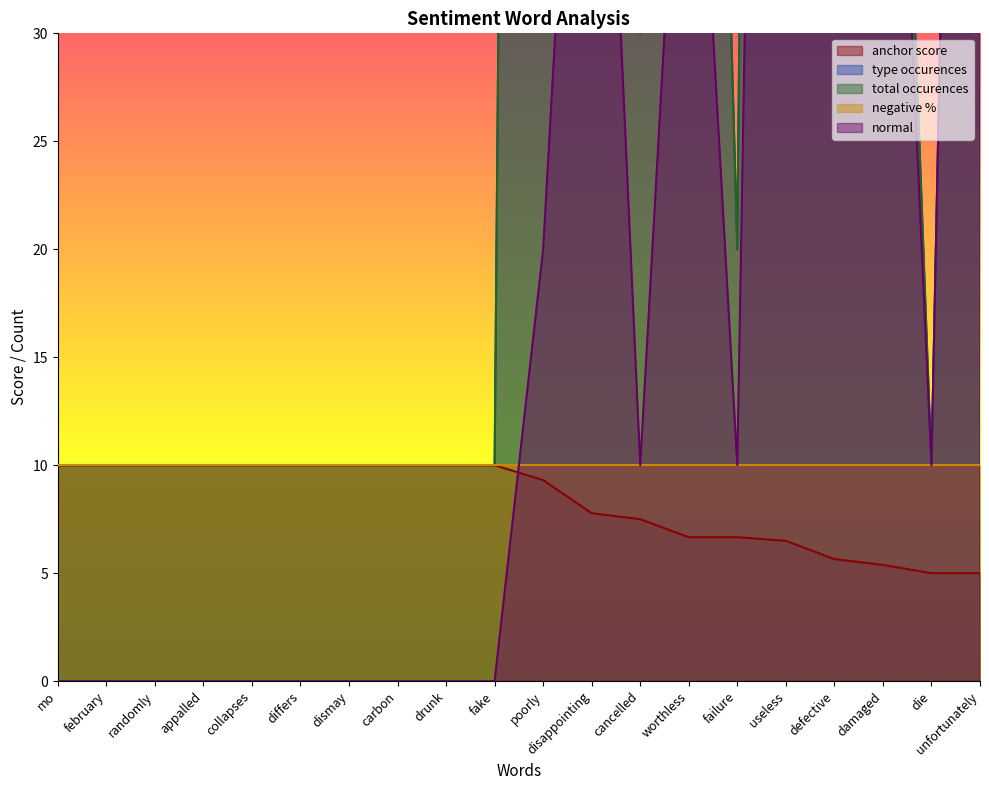

Read the anchor score value at unfortunately.

5.0